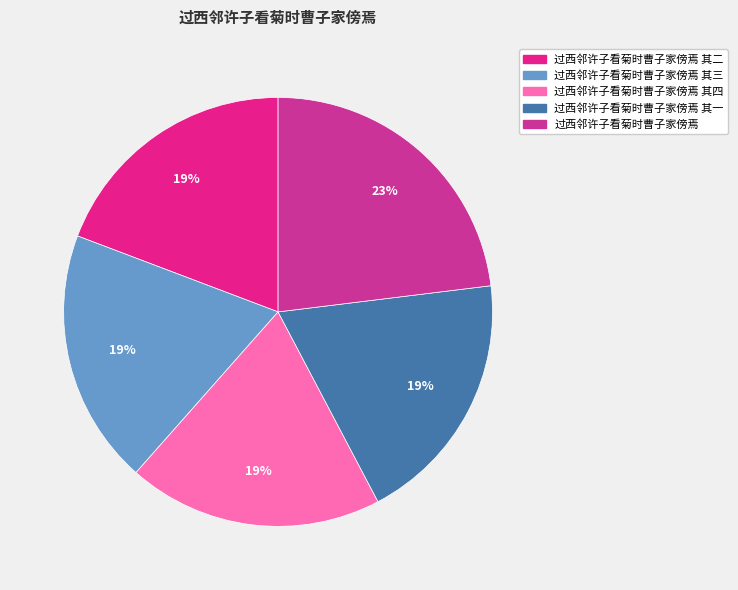

Count the number of slices in the pie.

5